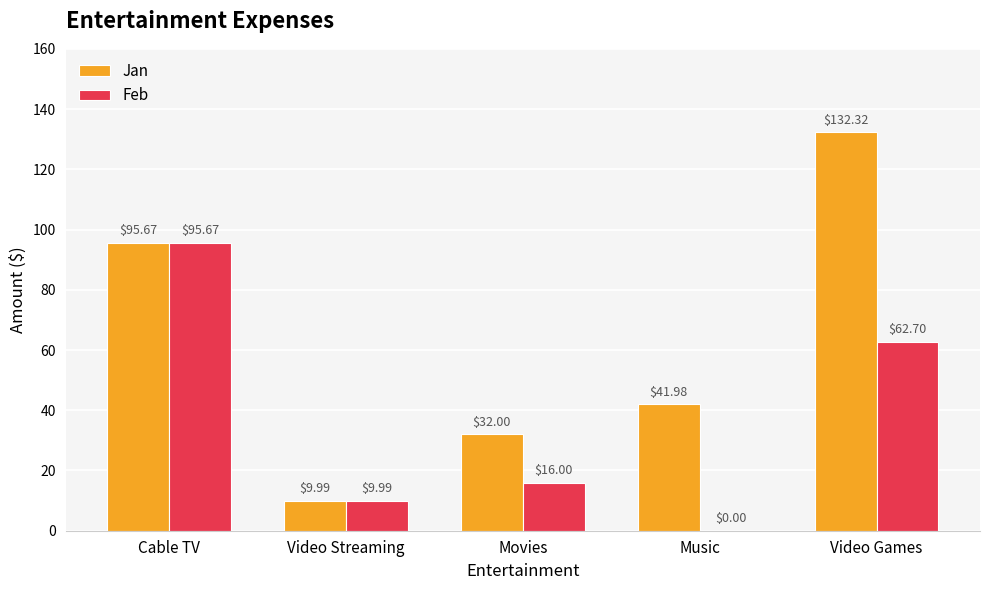

Are the bars horizontal?

No